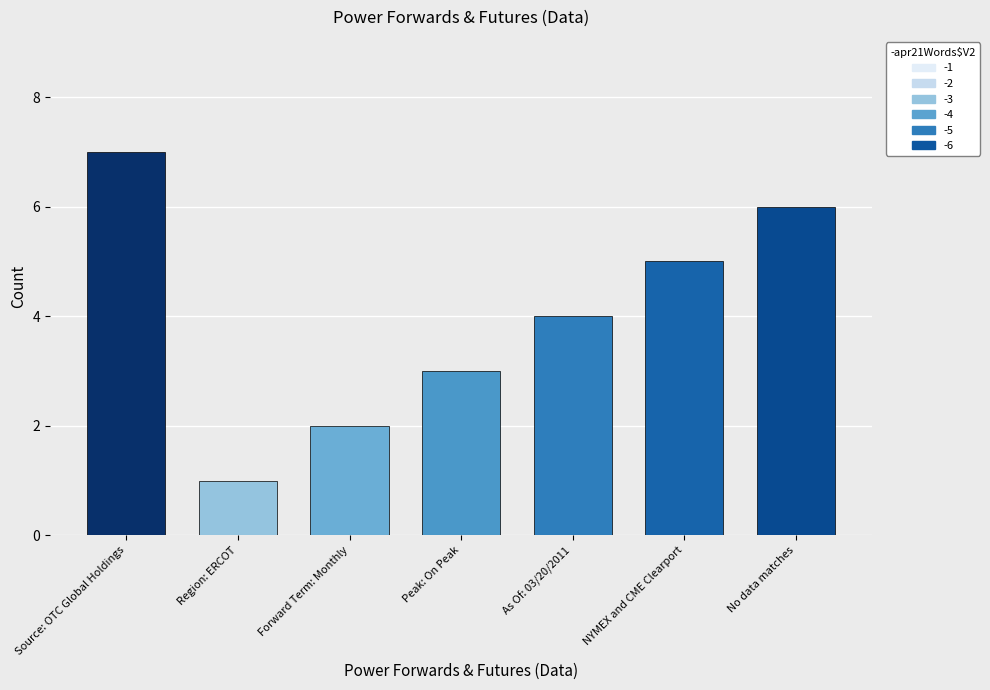

How many data points are less than 4?

3